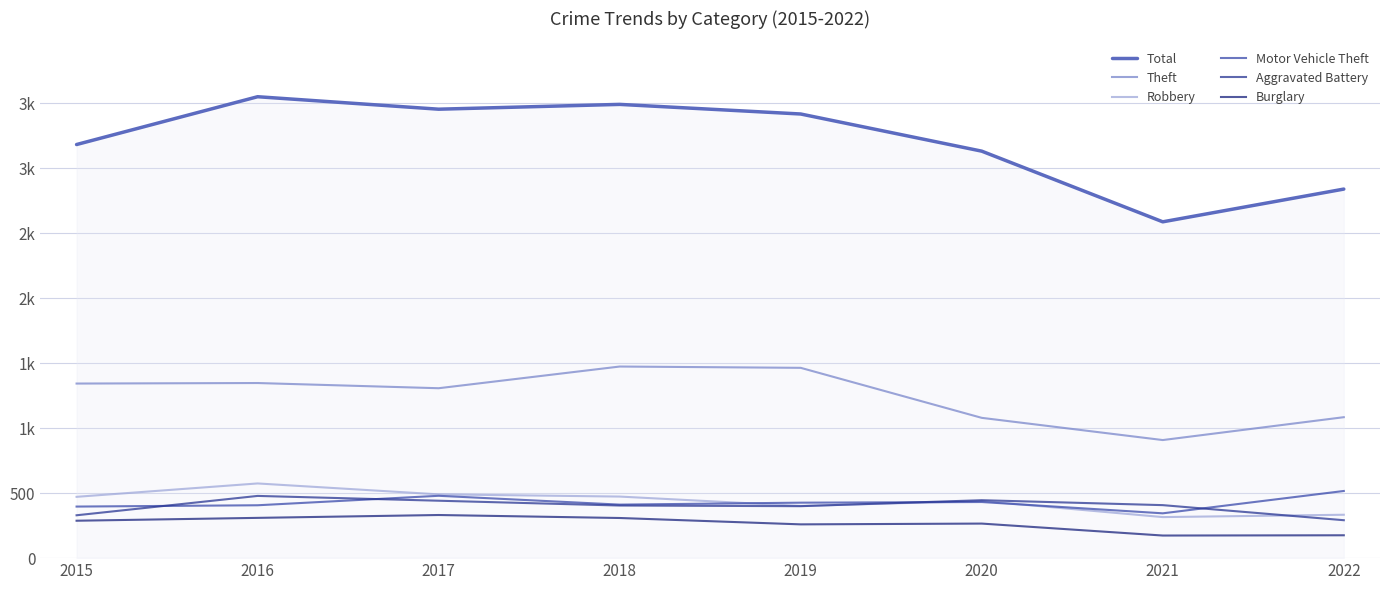

Which series has the widest spread of values?

Total